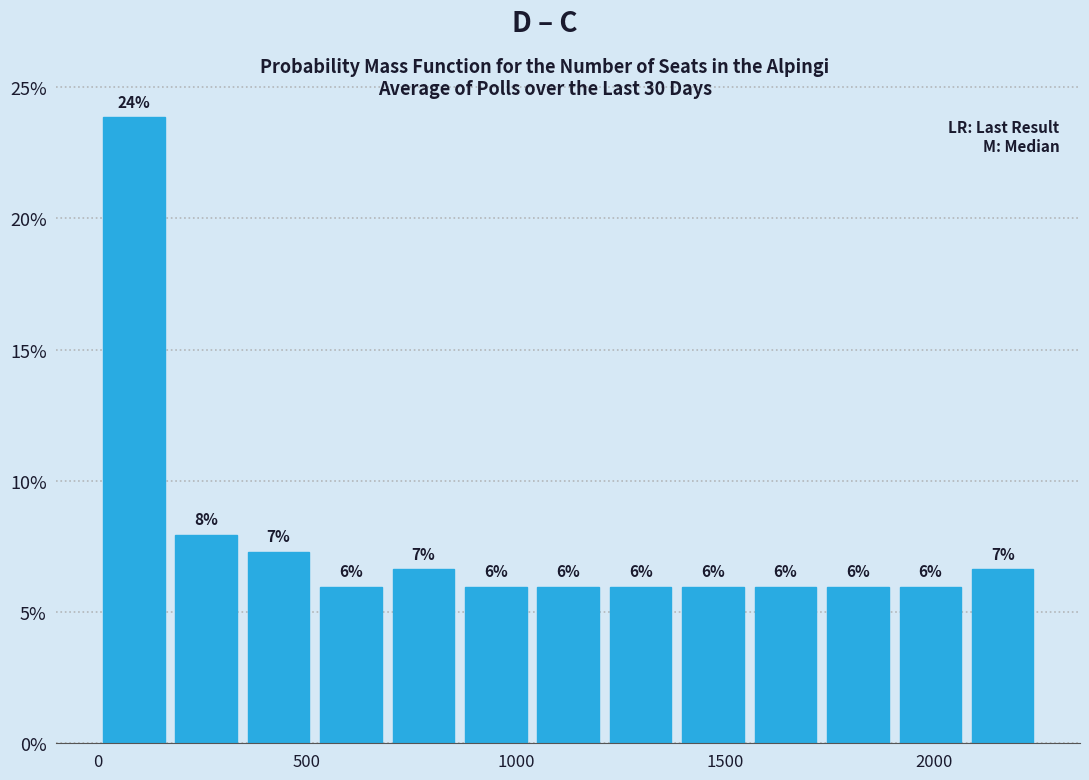

Around what value on the x-axis is the tallest bar? Give the approximate position of its centre, as read against the axis.

100